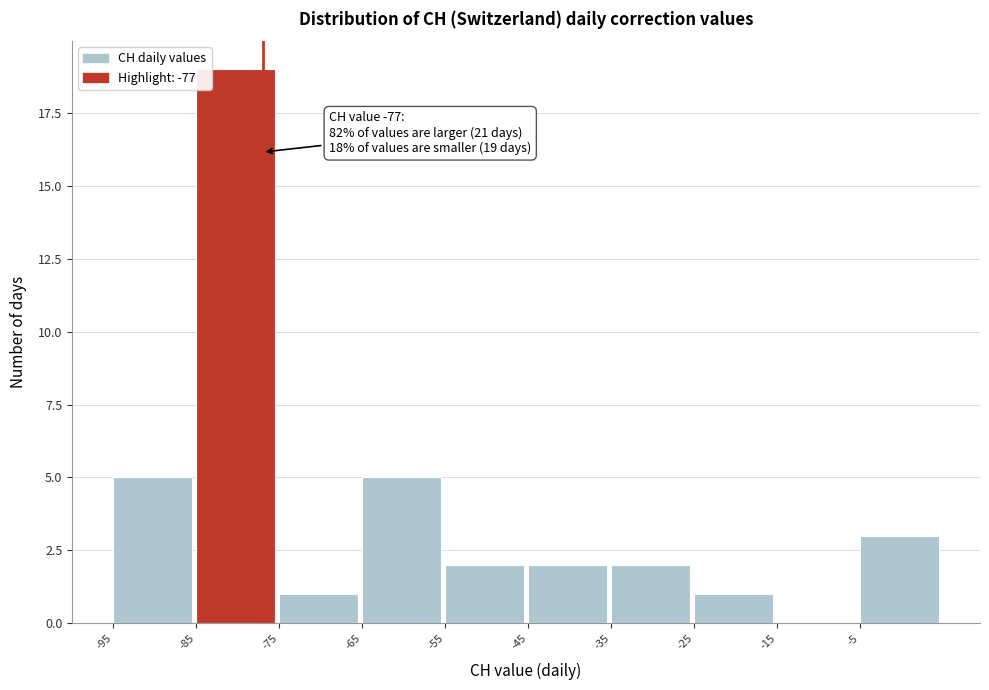

Over which range of the x-axis is the bar tallest?

-85 to -75